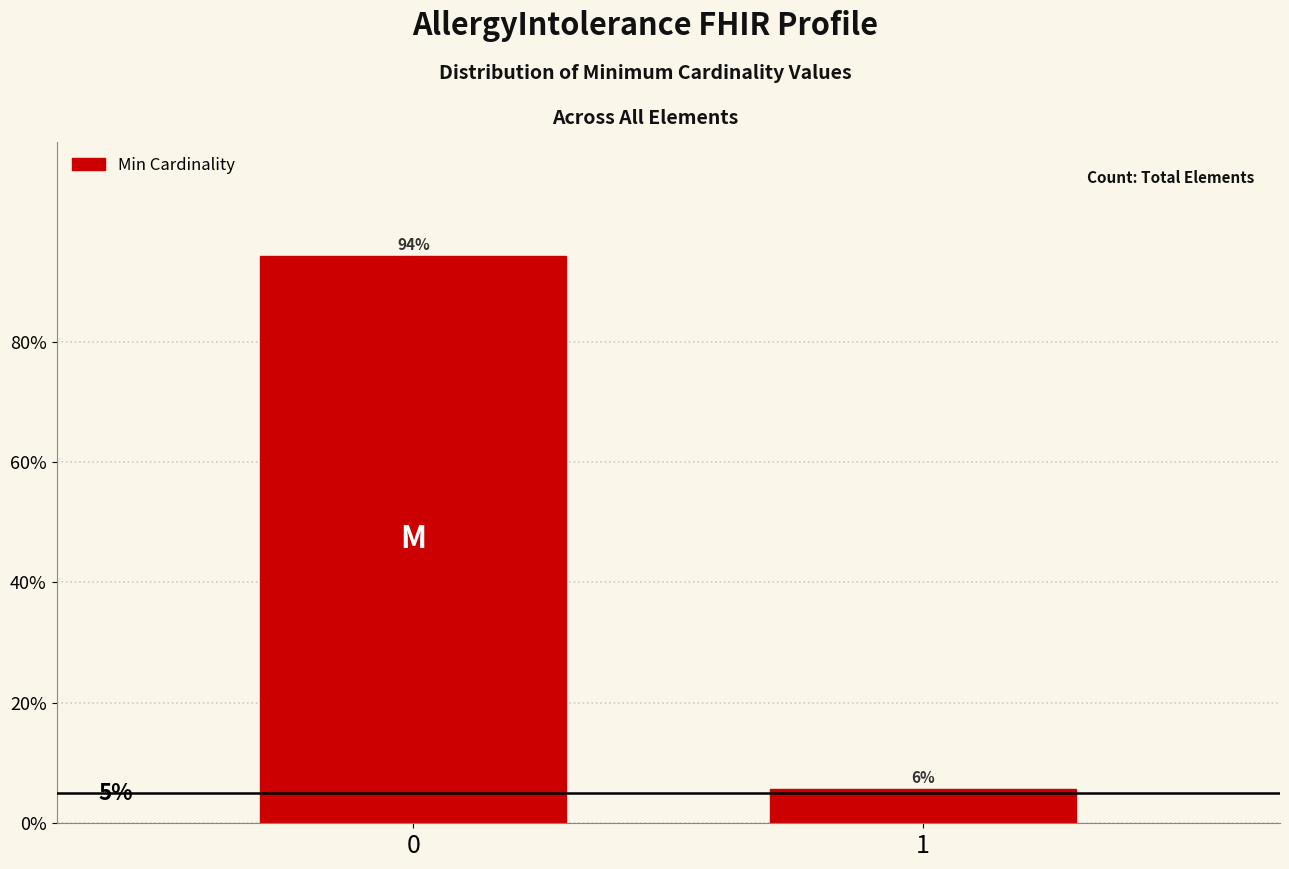

How many bars are there in total?

2